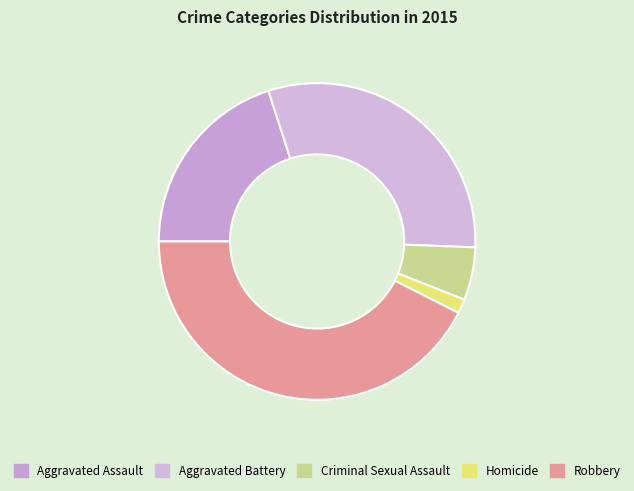

Is there any slice that represents more than half of the pie?

No